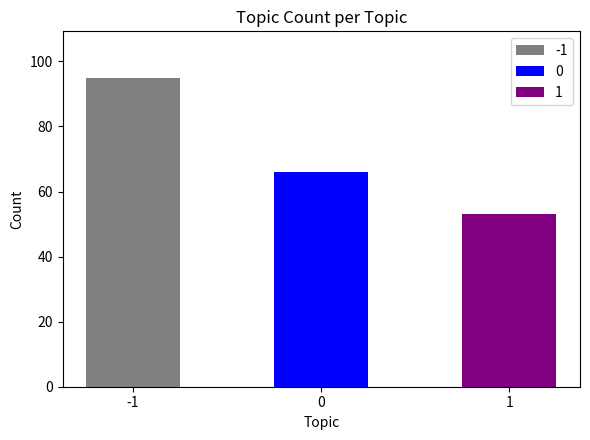

Which category has the lowest value across all series?

1